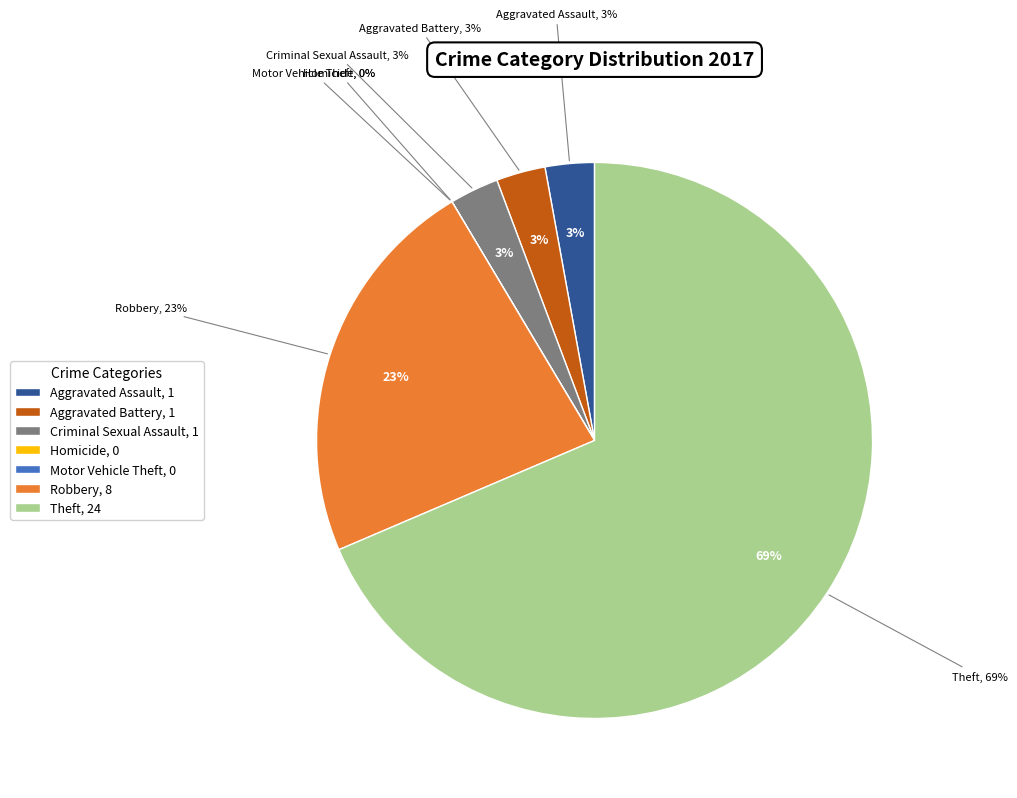

True or false: Aggravated Battery accounts for 11% of the total.

False